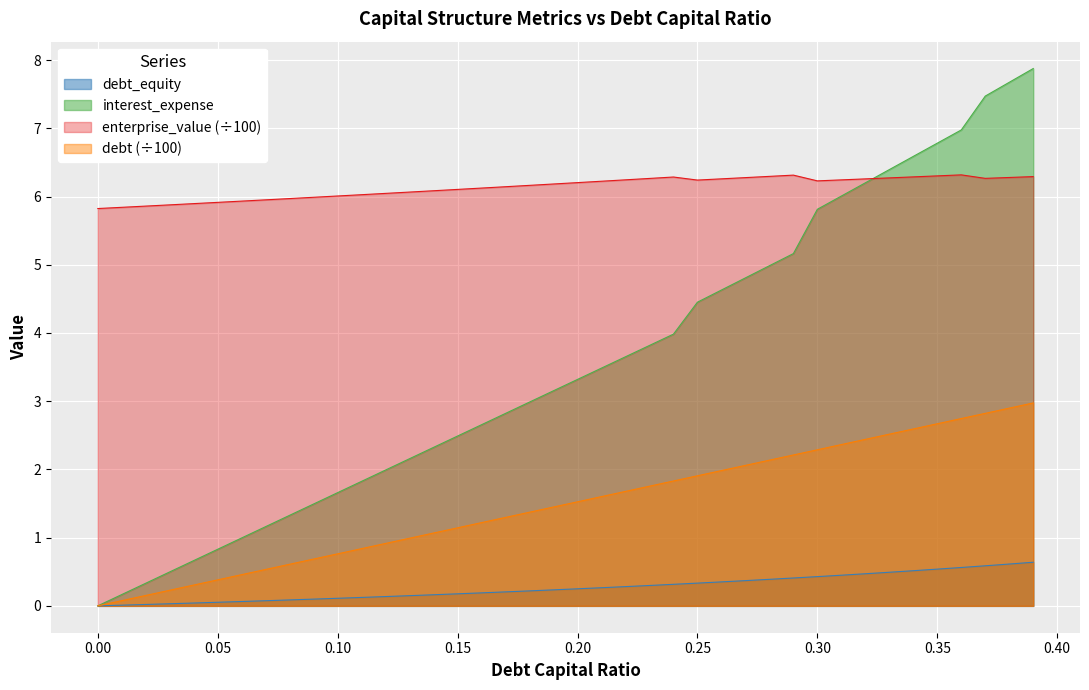

Is the value of debt at 0.16 greater than the value of interest_expense at 0.29?

Yes